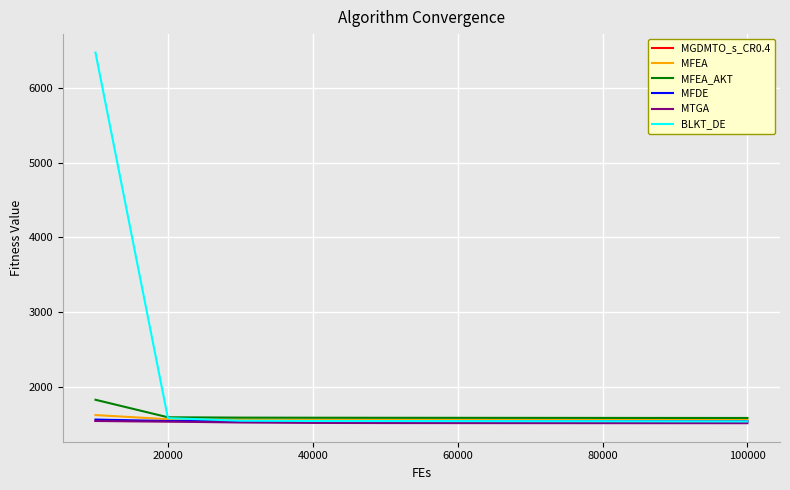

What is the difference between the maximum and minimum values in the MGDMTO_s_CR0.4 series?

6.9